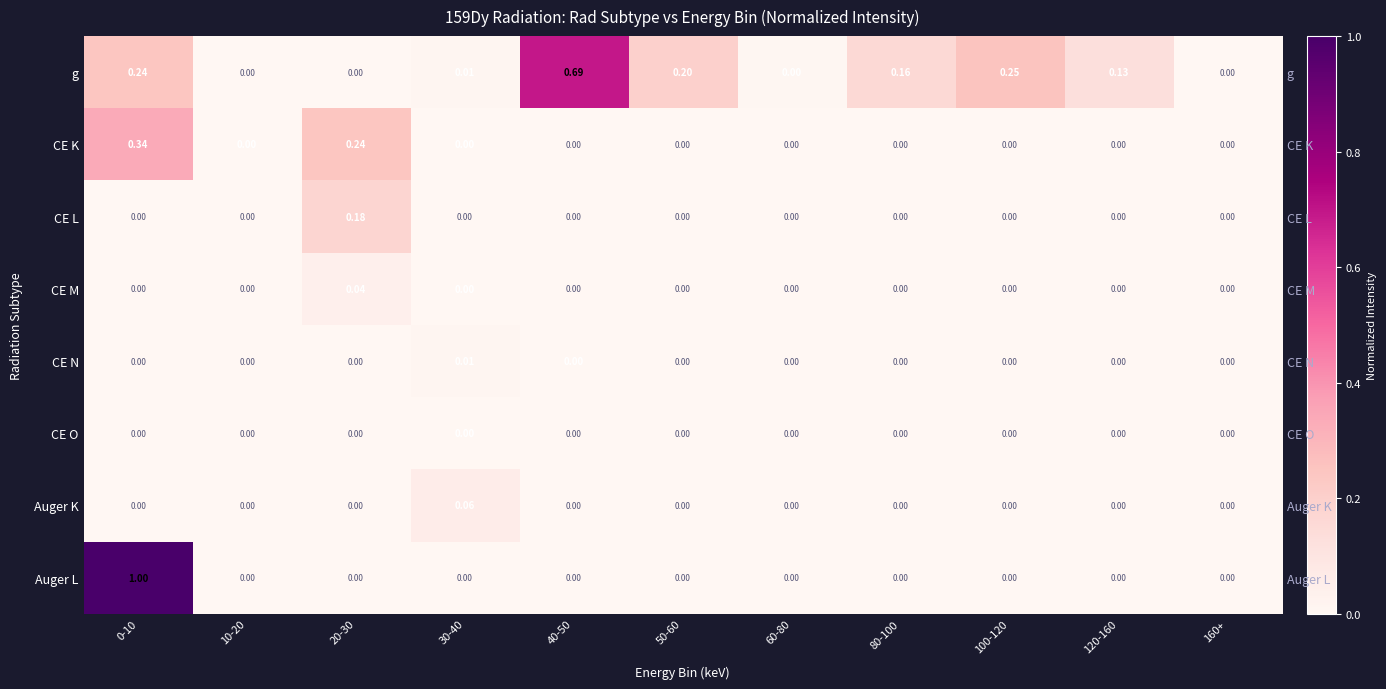

Is it true that g equals 0.0 at 60-80?

False